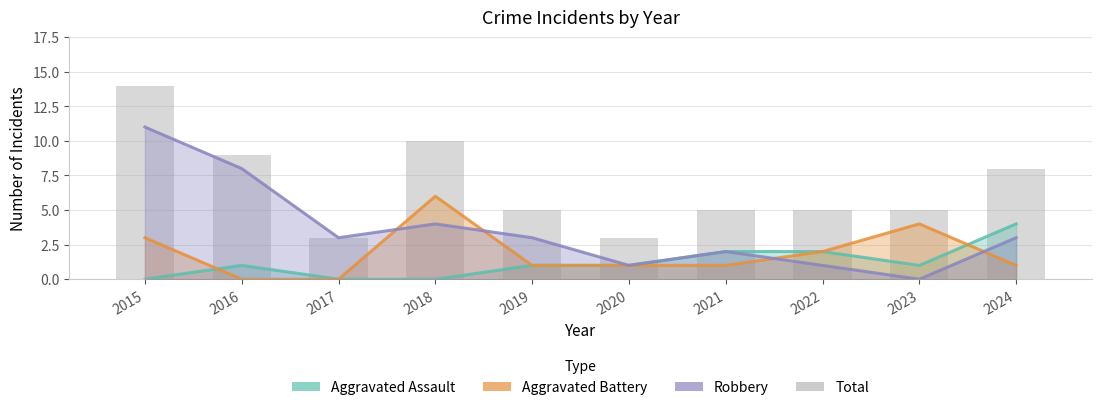

What is the greatest value displayed?

14